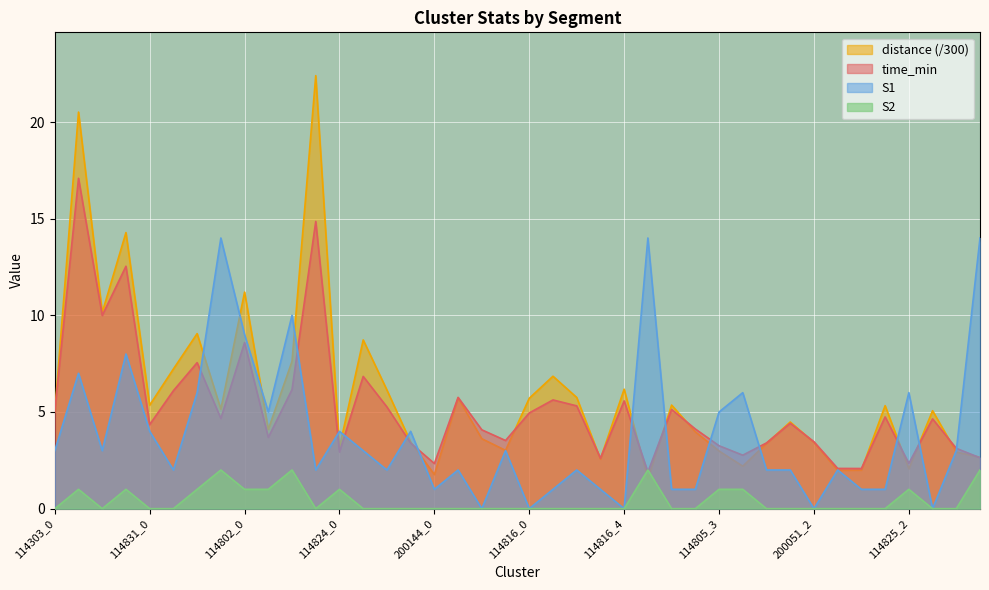

How many times do S2 and distance cross each other?

2